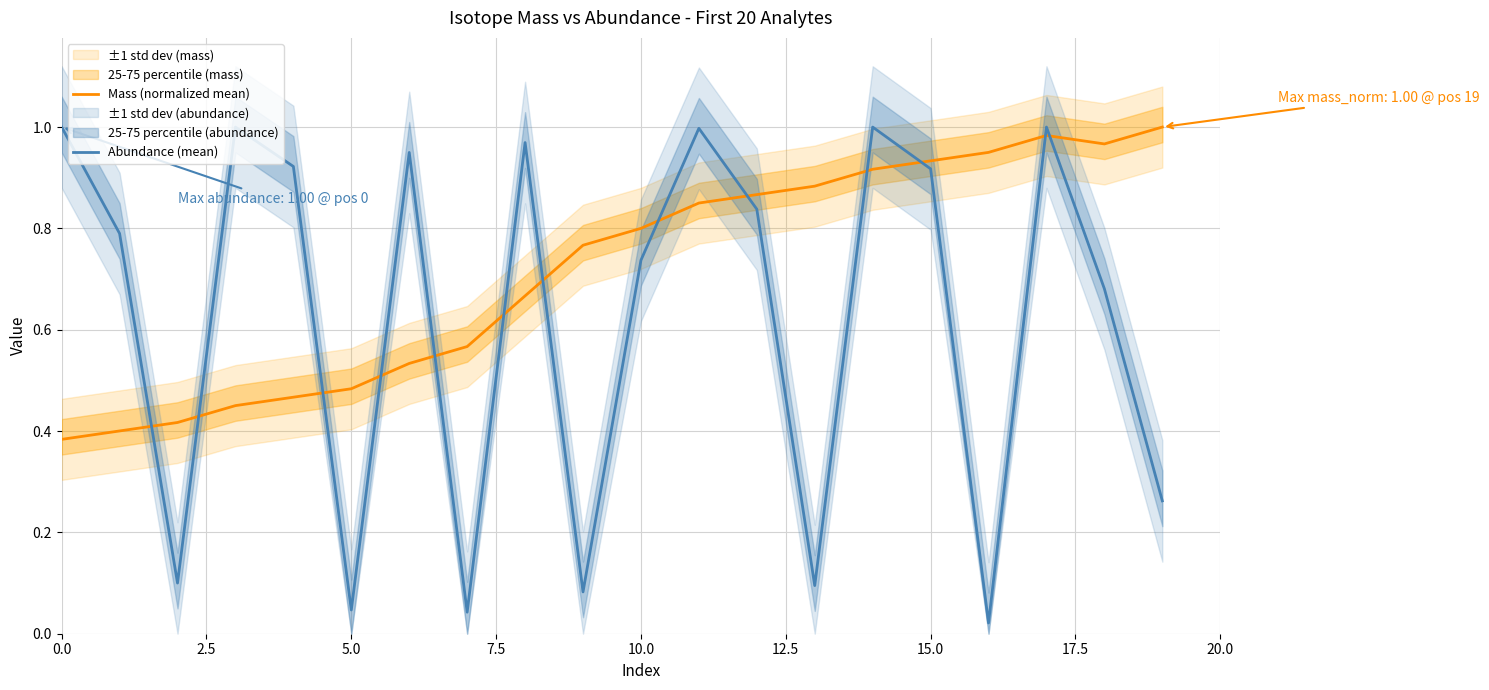

True or false: Mass (normalized mean) has more than 2 interior local peaks.

False